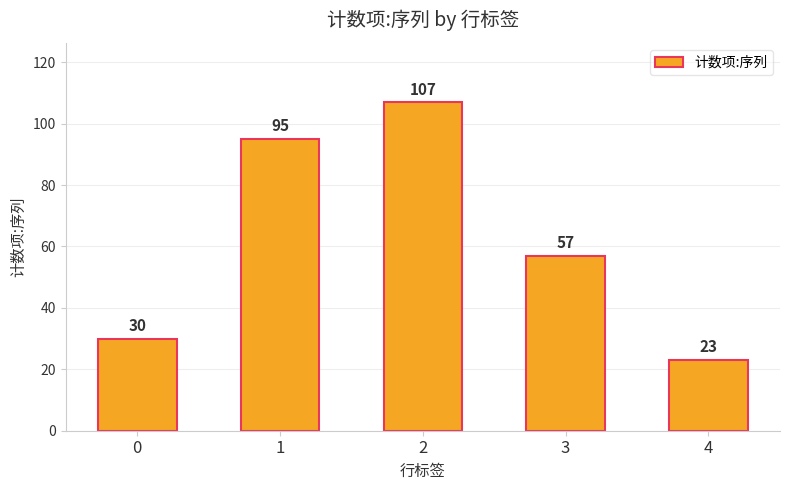

Rank the categories by value from lowest to highest.

4, 0, 3, 1, 2